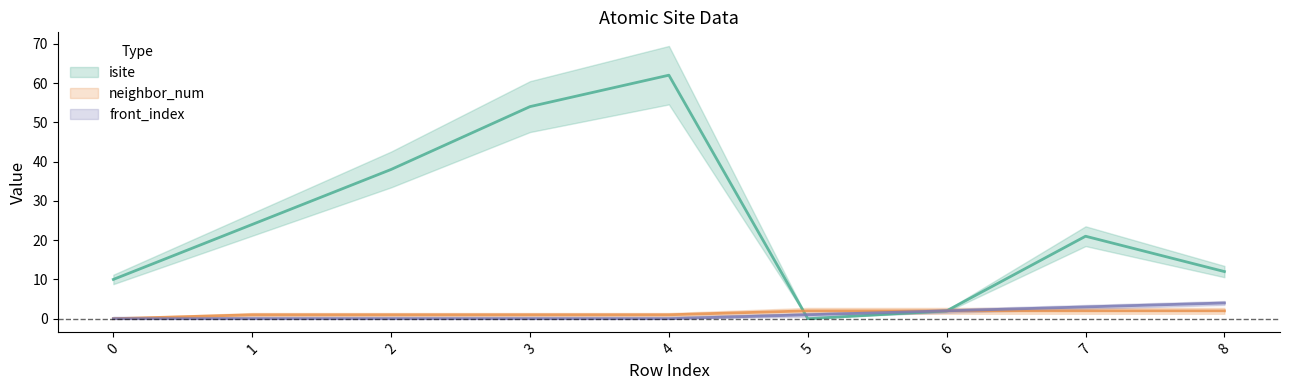

Reading left to right, transcribe all the data shown in this chart.

isite: 10	24	38	54	62	0	2	21	12
neighbor_num: 0	1	1	1	1	2	2	2	2
front_index: 0	0	0	0	0	1	2	3	4